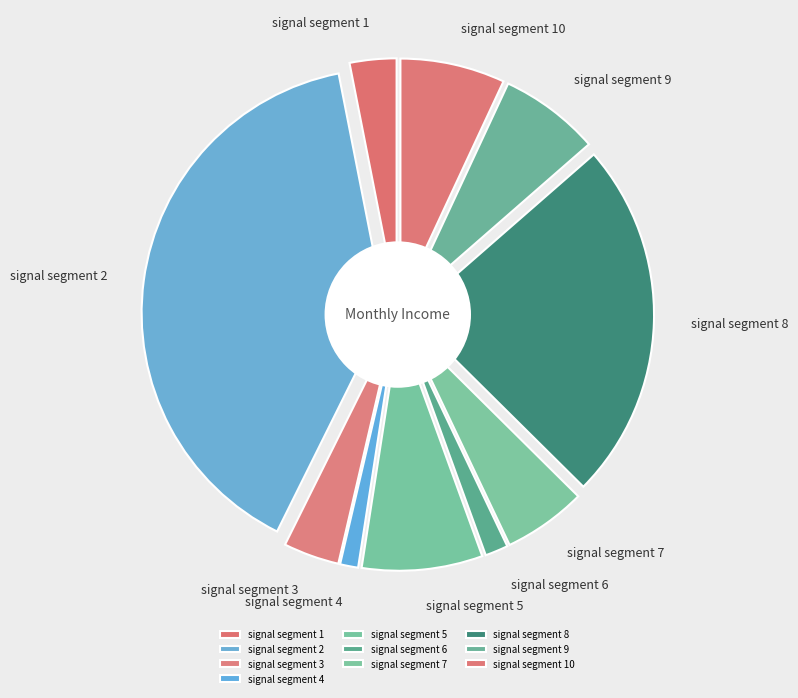

What percentage is the signal segment 10 slice, to the nearest percent?

7%